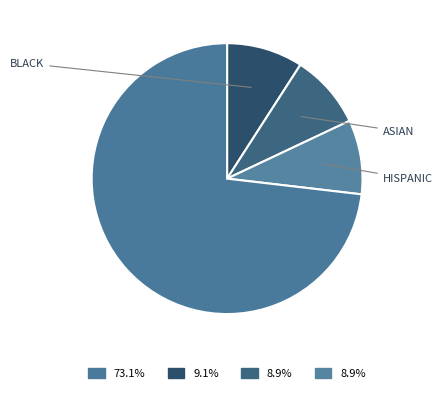

How many segments does this pie chart have?

4